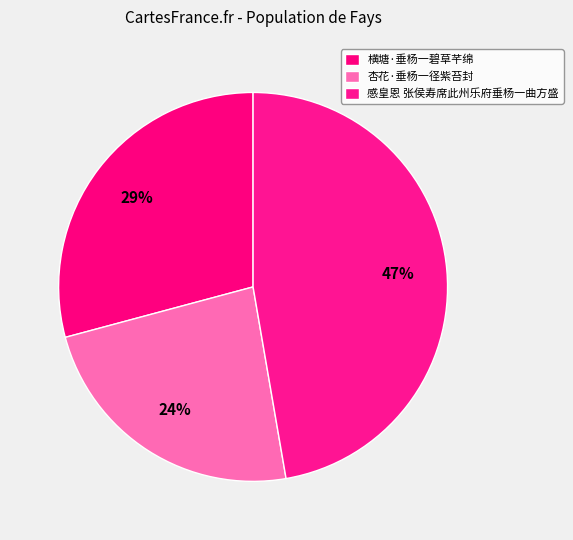

Rank the categories by value from highest to lowest.

感皇恩 张侯寿席此州乐府垂杨一曲方盛, 横塘·垂杨一碧草芊绵, 杏花·垂杨一径紫苔封